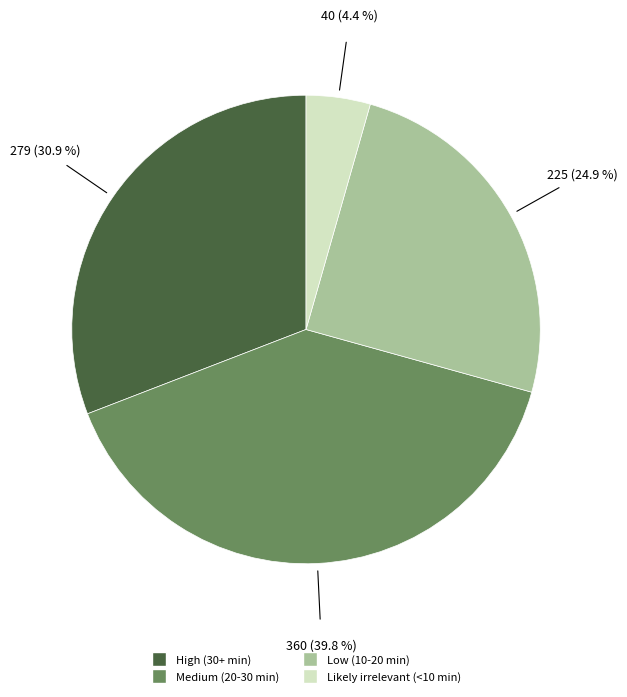

To the nearest percent, what is the combined percentage of Low (10-20 min) and Medium (20-30 min)?

65%